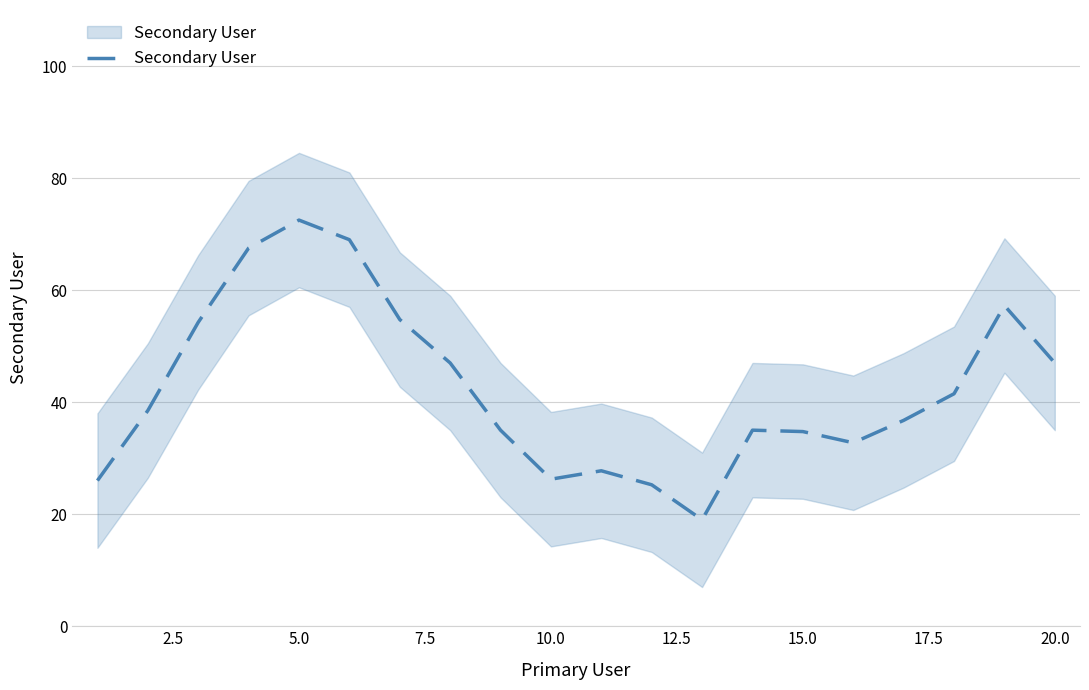

How many points are lower than both their immediate neighbors (excluding endpoints)?

3